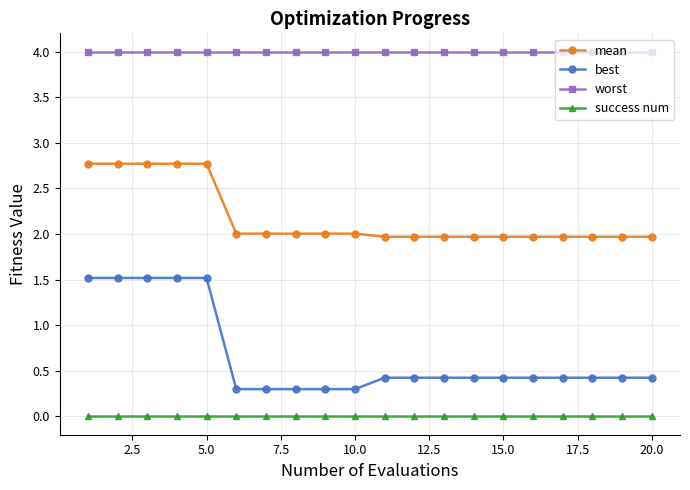

Reading left to right, what are all the values shown in this chart?

mean: 2.8	2.8	2.8	2.8	2.8	2.0	2.0	2.0	2.0	2.0	2.0	2.0	2.0	2.0	2.0	2.0	2.0	2.0	2.0	2.0
best: 1.5	1.5	1.5	1.5	1.5	0.3	0.3	0.3	0.3	0.3	0.4	0.4	0.4	0.4	0.4	0.4	0.4	0.4	0.4	0.4
worst: 4.0	4.0	4.0	4.0	4.0	4.0	4.0	4.0	4.0	4.0	4.0	4.0	4.0	4.0	4.0	4.0	4.0	4.0	4.0	4.0
success num: 0.0	0.0	0.0	0.0	0.0	0.0	0.0	0.0	0.0	0.0	0.0	0.0	0.0	0.0	0.0	0.0	0.0	0.0	0.0	0.0